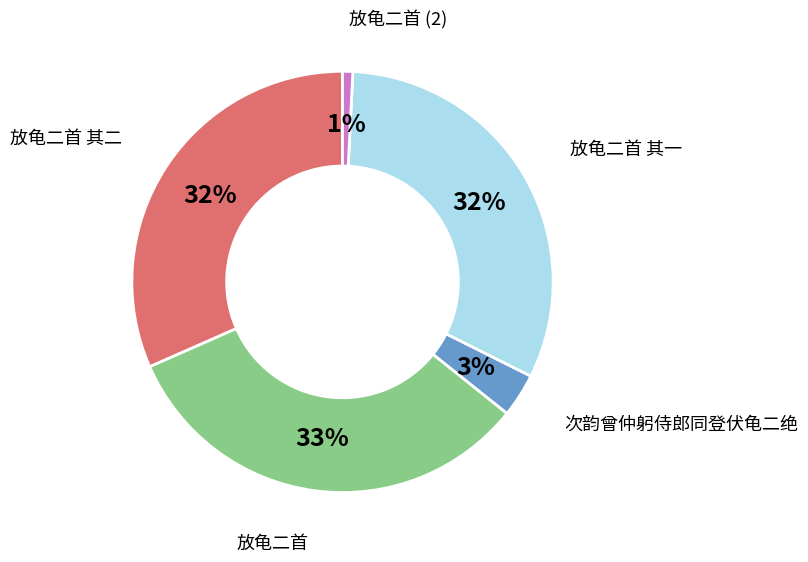

Which category has the smallest portion of the pie?

放龟二首 (2)